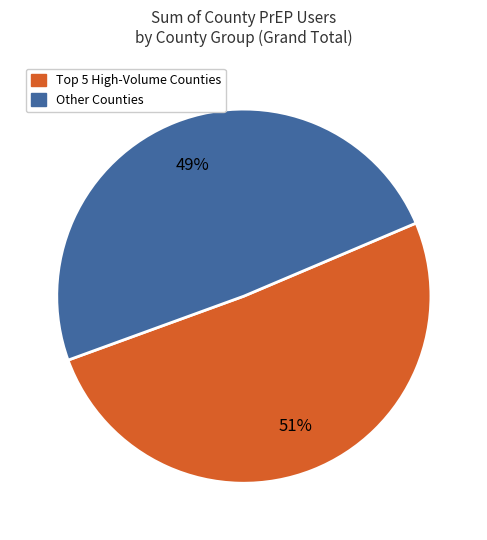

Rank the categories by value from lowest to highest.

Other Counties, Top 5 High-Volume Counties